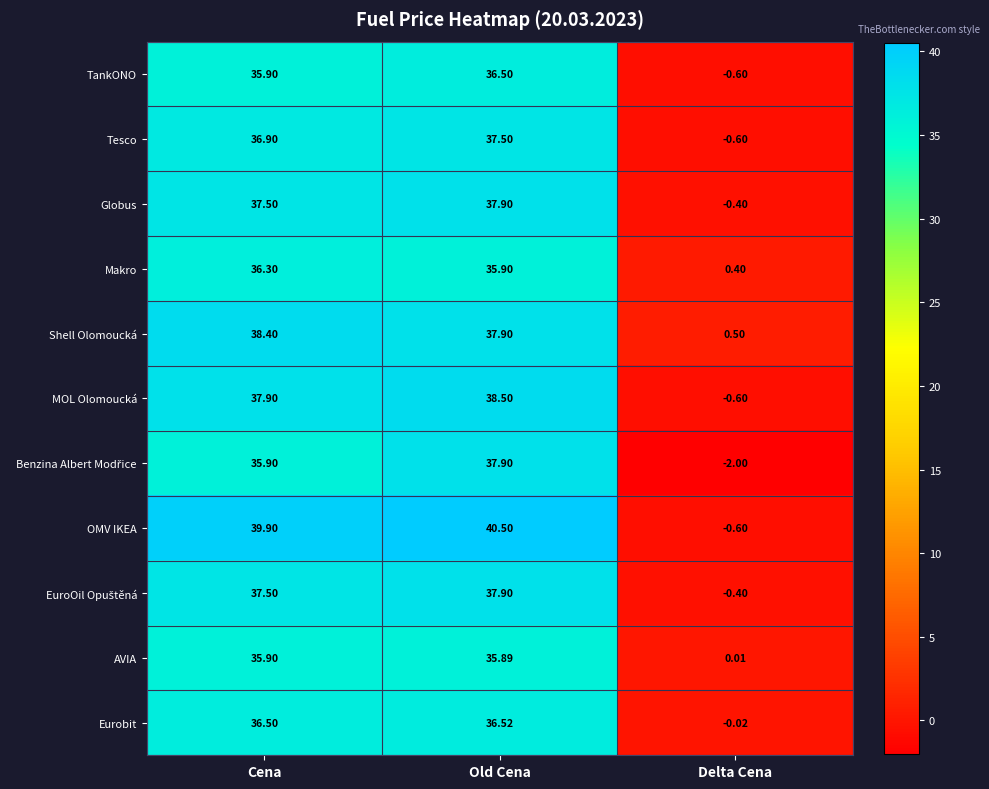

What is the total value across all series at Cena?

408.6